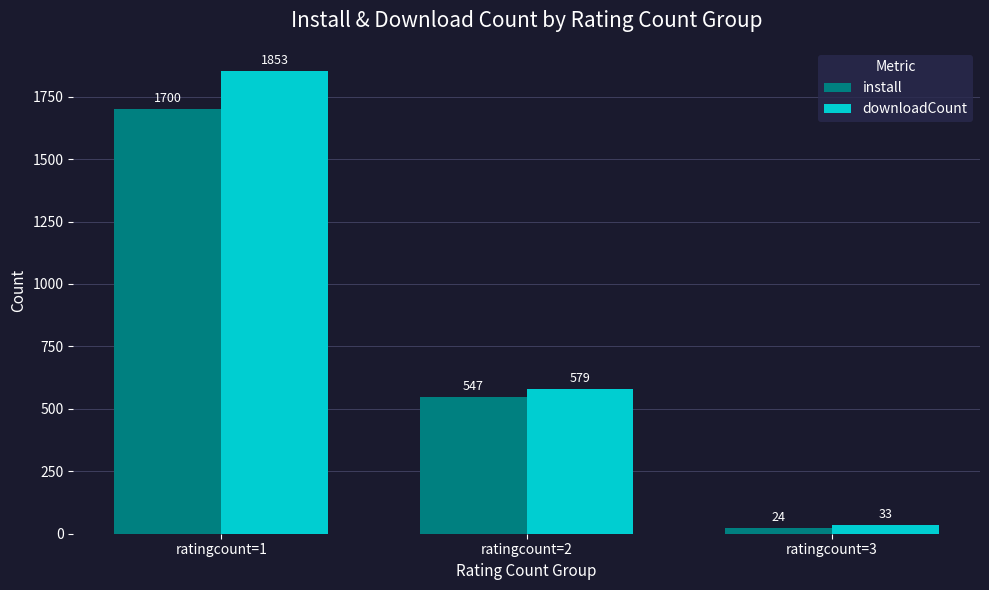

Is the value of downloadCount at ratingcount=1 greater than the value of install at ratingcount=1?

Yes